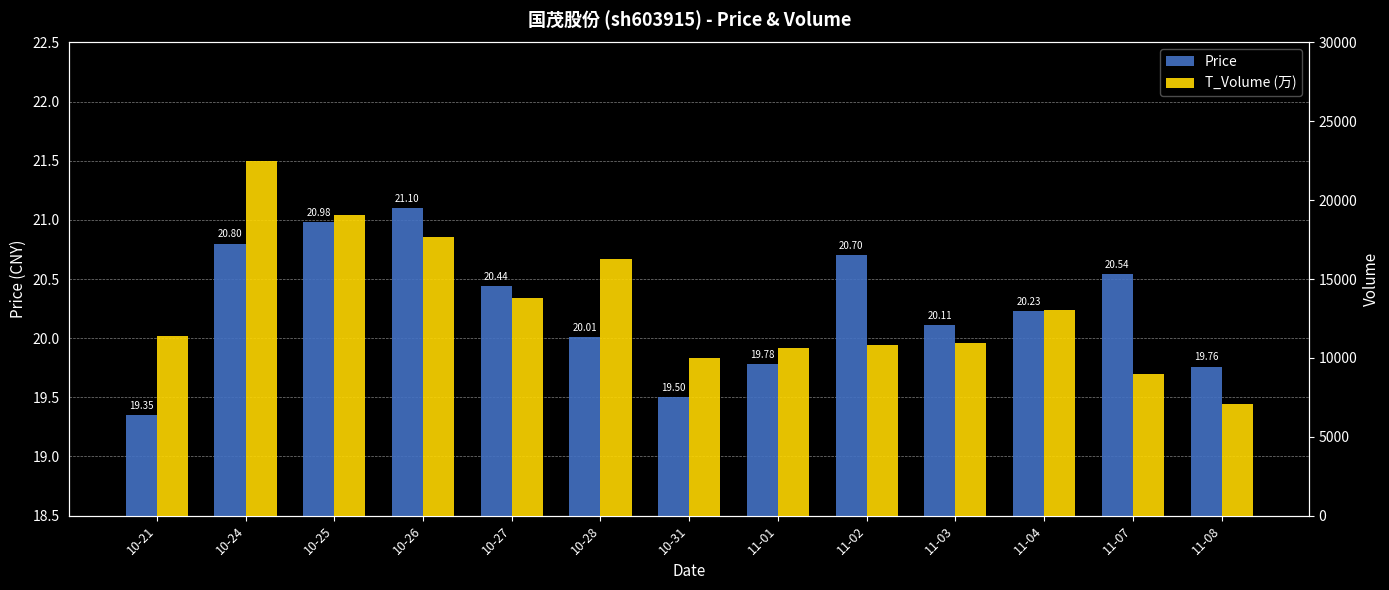

Between 10-24 and 11-03, which is larger?

10-24